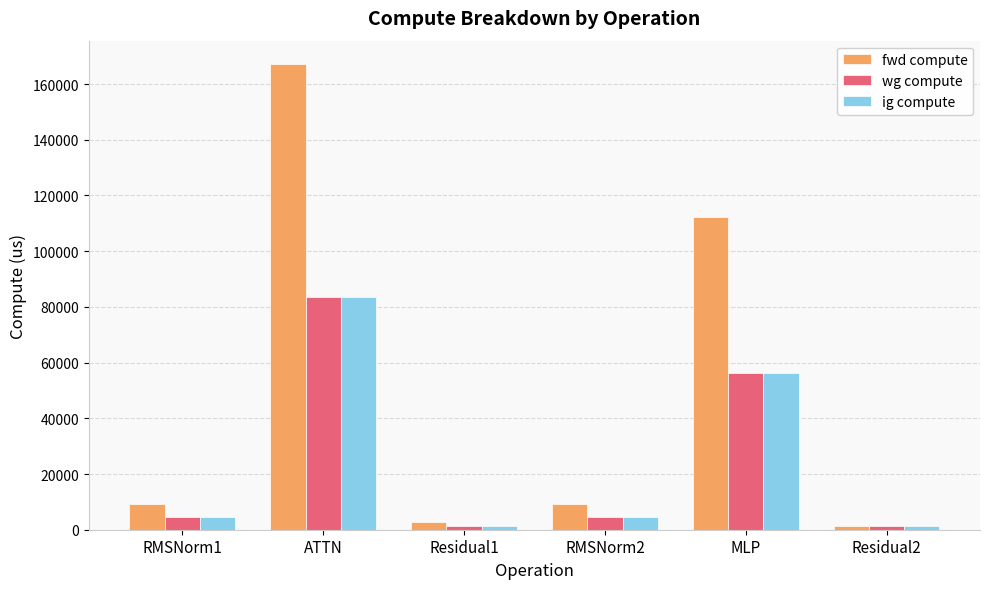

What is the spread (max minus min) of values at RMSNorm2?

4649.3